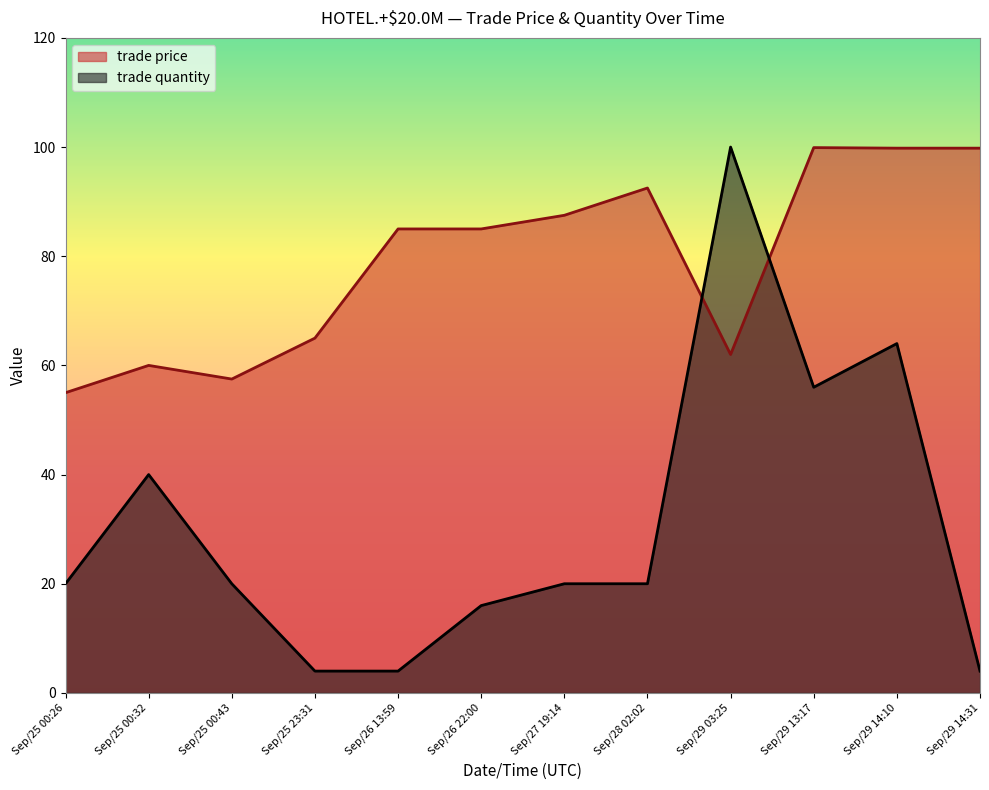

What is the label of the 7th point from the left?

Sep/27 19:14